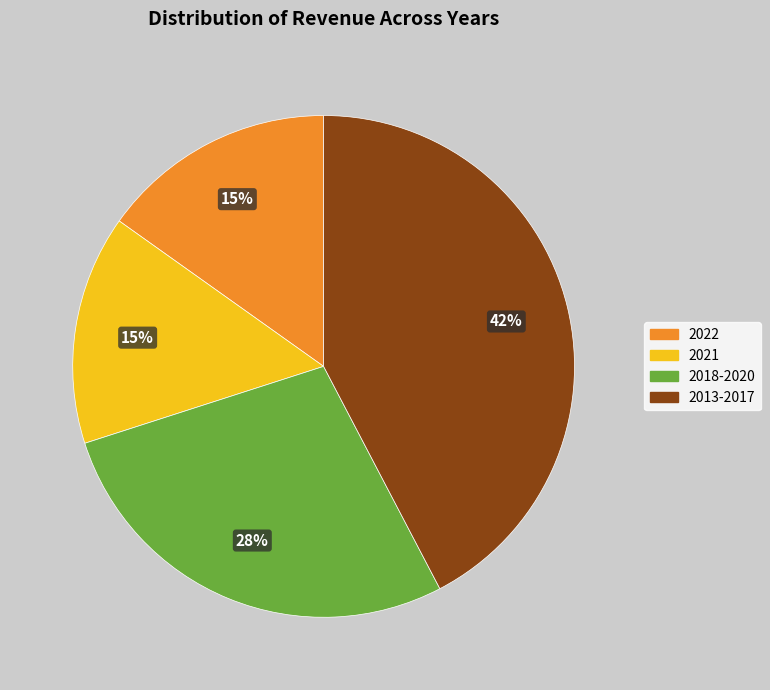

Is it true that 2022 is 15% of the pie?

True